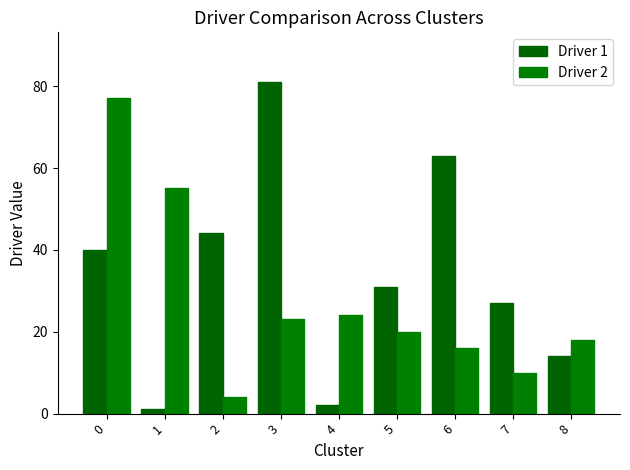

What is the value of the Driver 2 bar at the 2nd from the left?

55